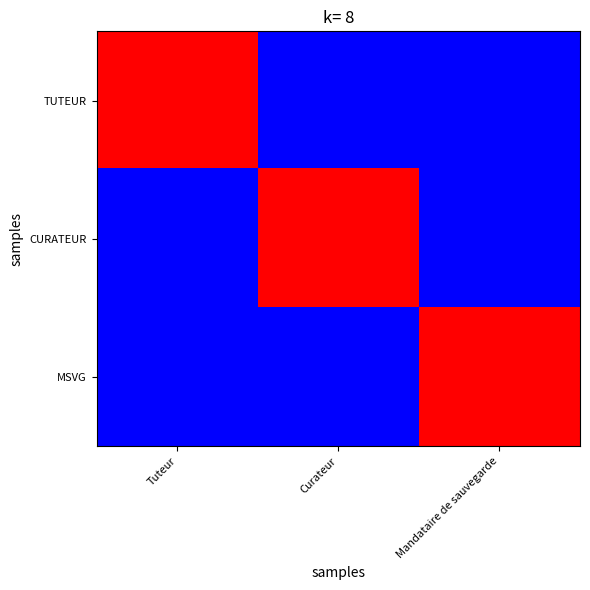

Reading left to right, list all the values displayed in this chart.

TUTEUR: Tuteur=1.0	Curateur=0.2	Mandataire de sauvegarde=0.2
CURATEUR: Tuteur=0.2	Curateur=1.0	Mandataire de sauvegarde=0.2
MSVG: Tuteur=0.2	Curateur=0.2	Mandataire de sauvegarde=1.0